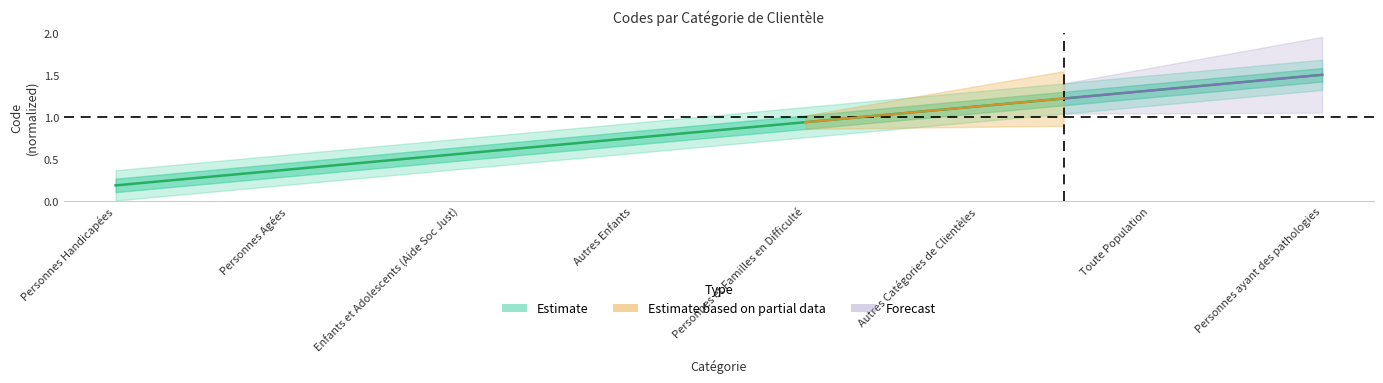

Rank the categories by value from highest to lowest.

Personnes ayant des pathologies, Toute Population, Autres Catégories de Clientèles, Personnes et Familles en Difficulté, Autres Enfants, Enfants et Adolescents (Aide Soc Just), Personnes Agées, Personnes Handicapées